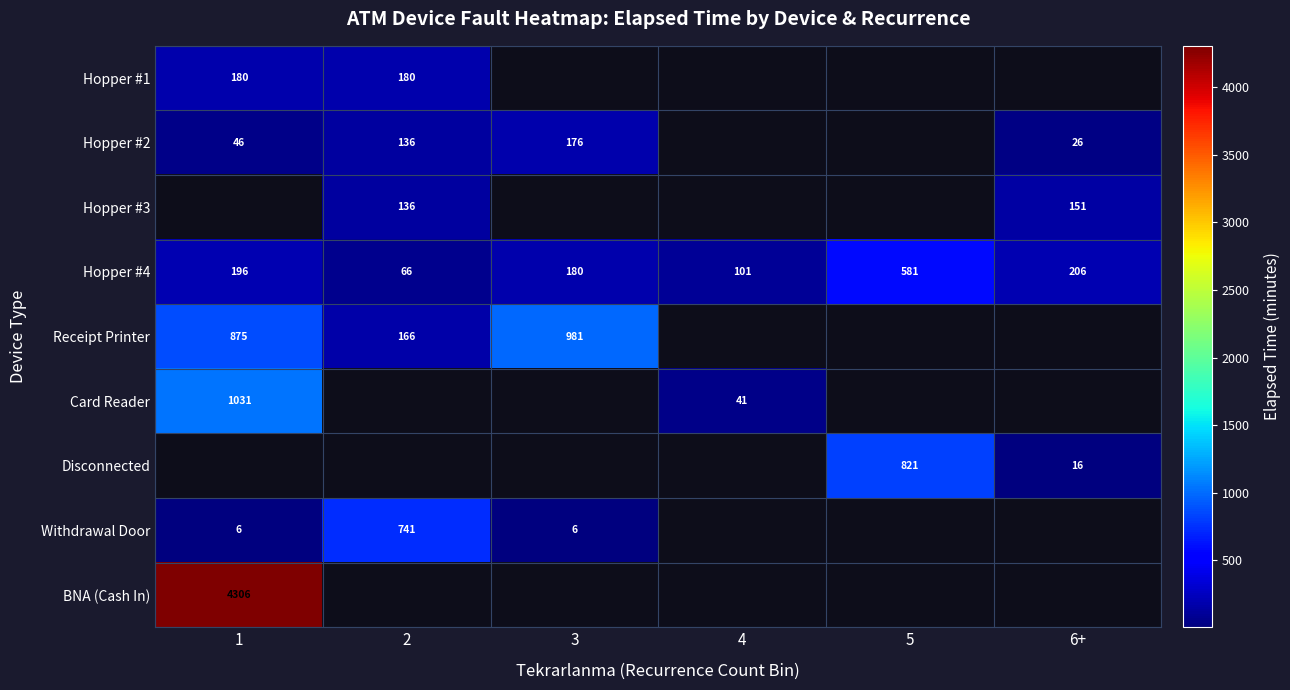

True or false: Withdrawal Door has a value of 6 at 1.

True